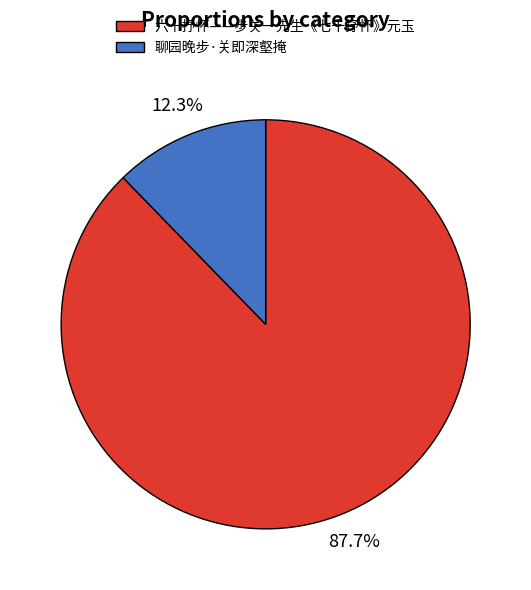

Count the number of slices in the pie.

2